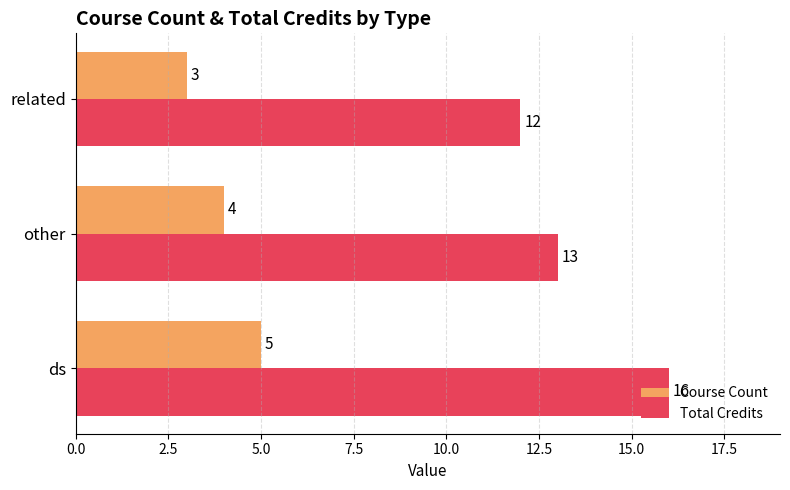

Count the Course Count values in the range 3 to 5.

3